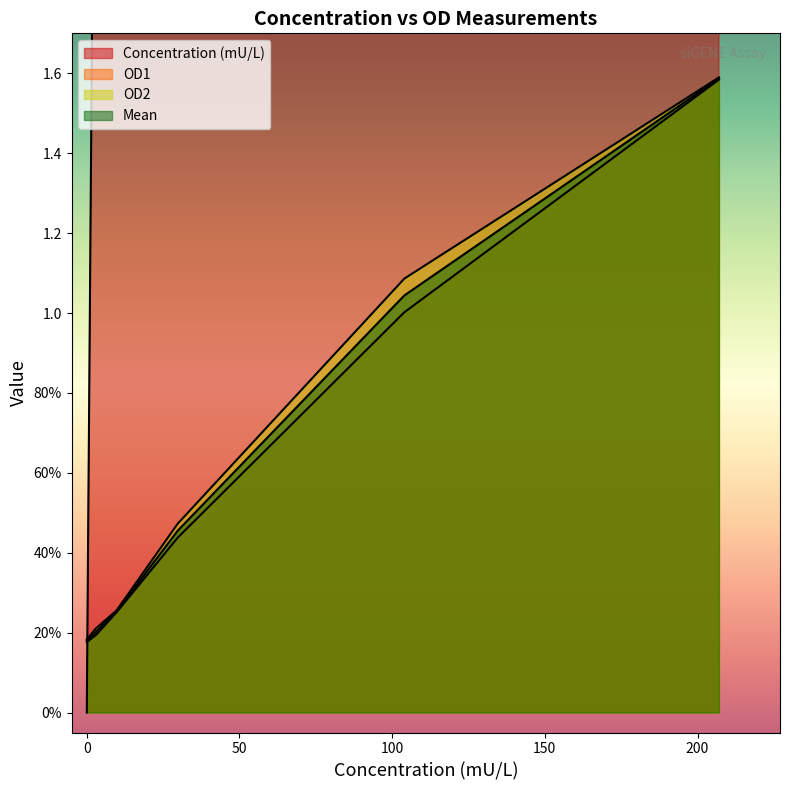

True or false: Concentration (mU/L) has more than 2 points higher than both neighbors.

False